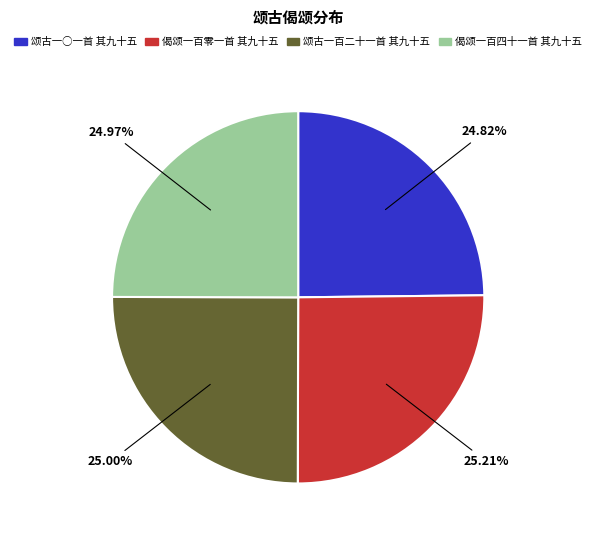

How many segments does this pie chart have?

4